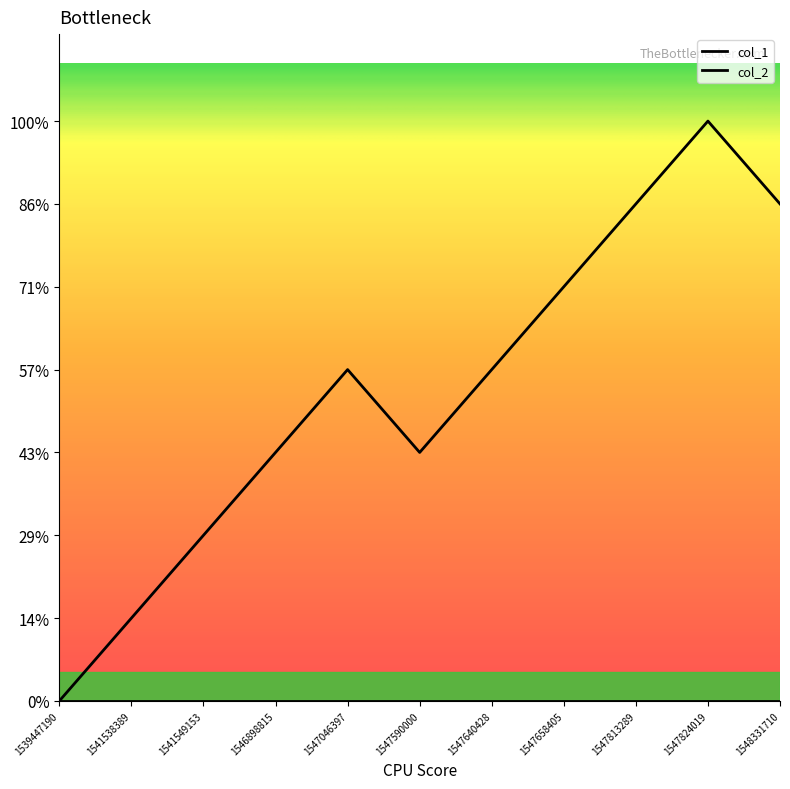

Does the chart have visible grid lines?

No